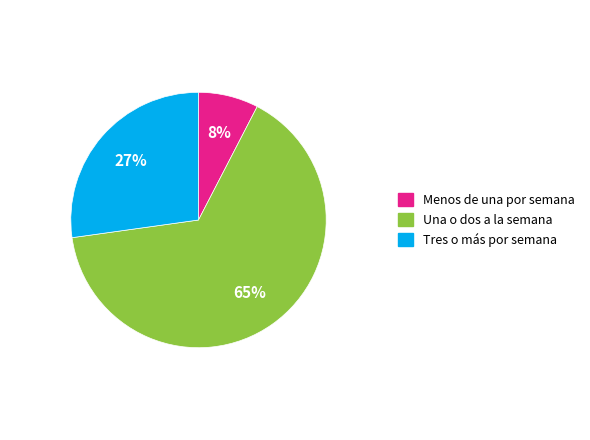

To the nearest percent, what percentage of the pie is Menos de una por semana?

8%